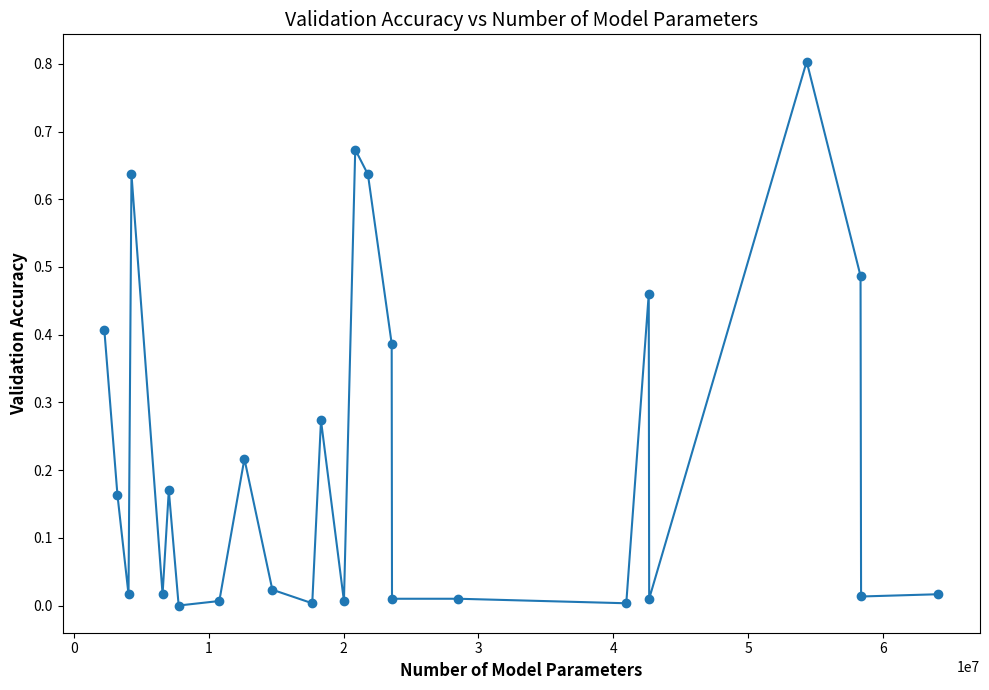

What is the maximum value shown in the chart?

0.8